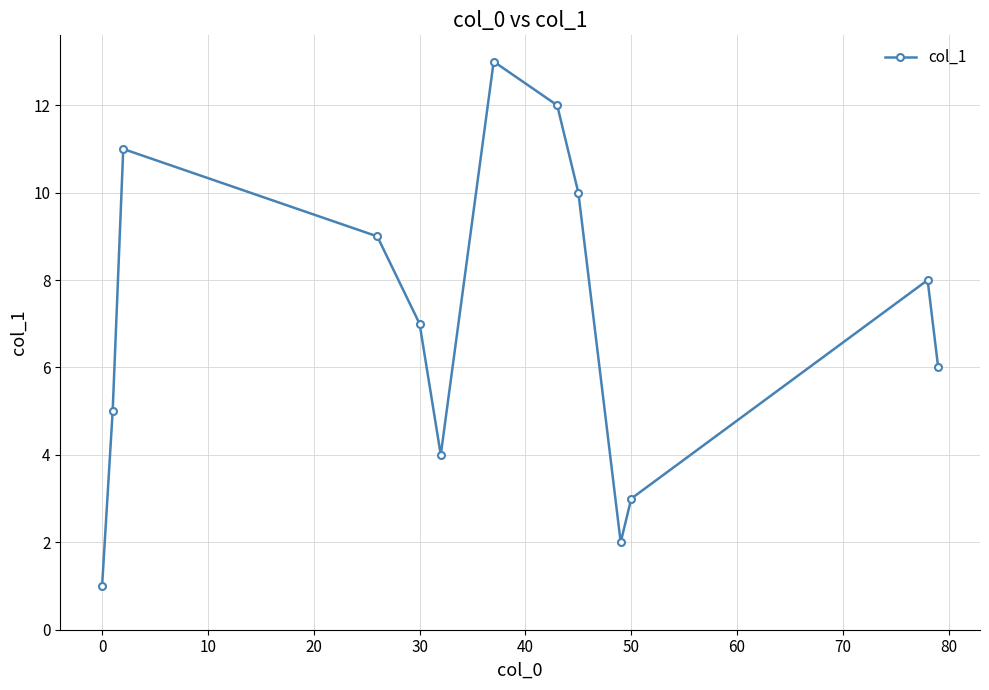

Reading left to right, extract all data points from this chart.

1.0	5.0	11.0	9.0	7.0	4.0	13.0	12.0	10.0	2.0	3.0	8.0	6.0